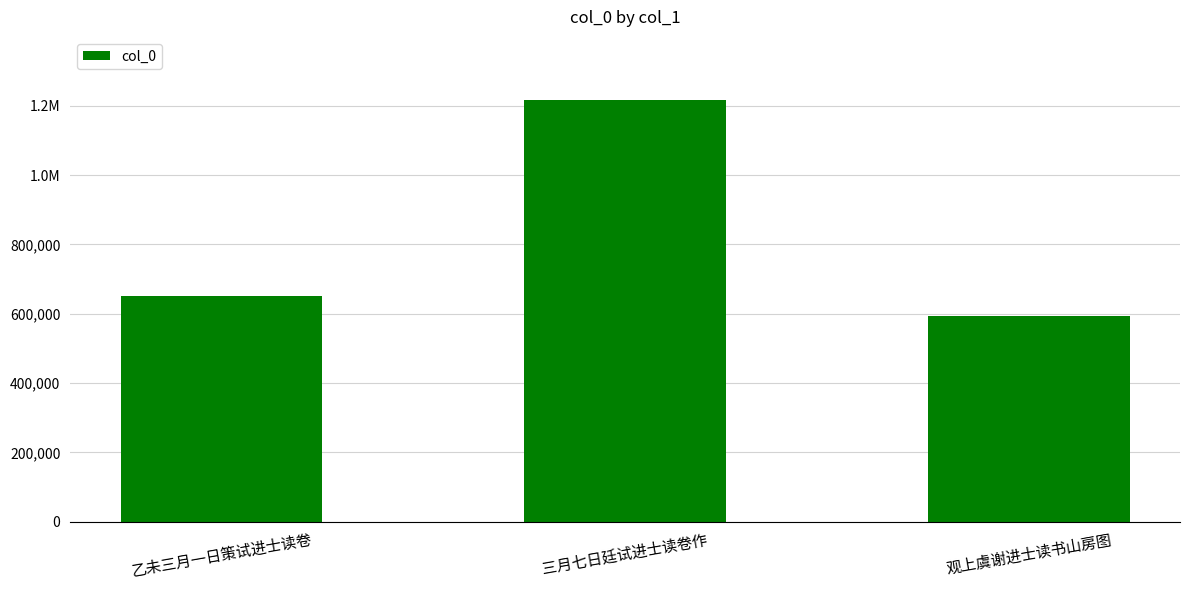

What is the greatest value displayed?

1215976